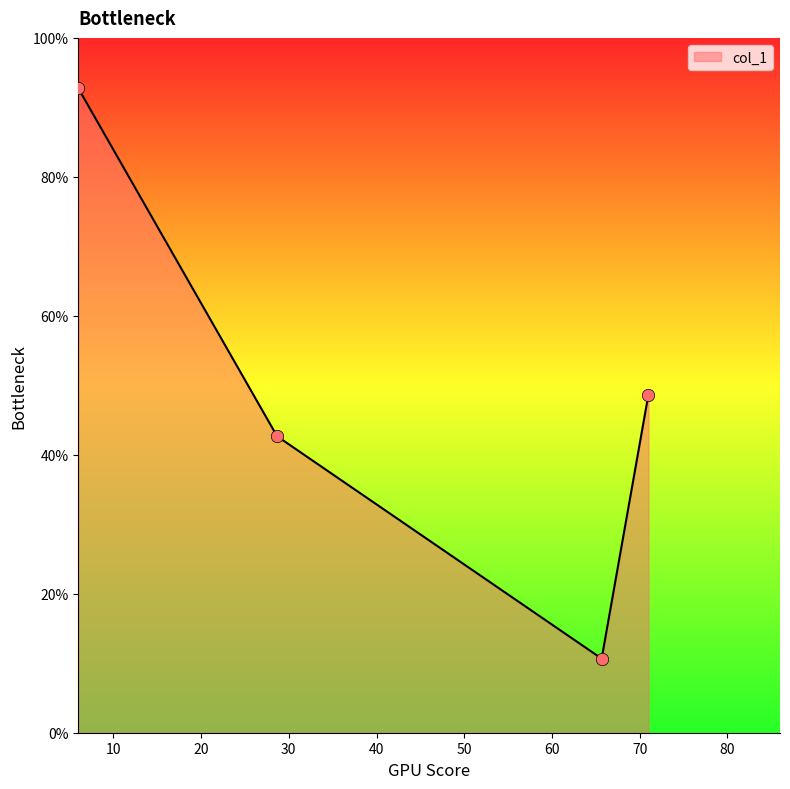

What is the difference between the maximum and minimum values?

82.1